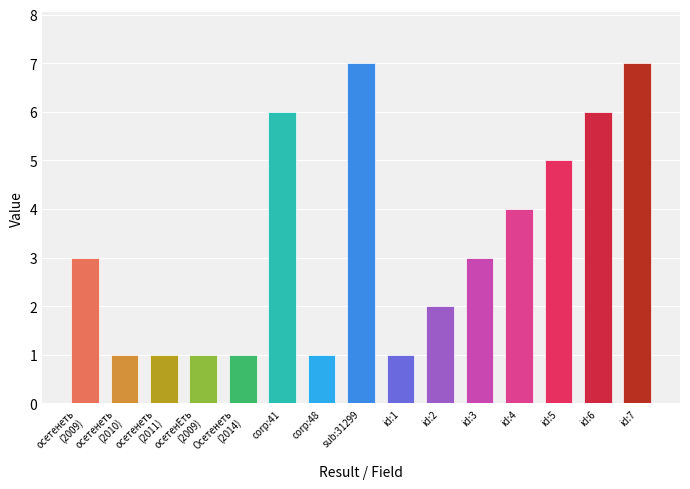

What is the sum of the values at id:1 and осетенЕть
(2009)?

2